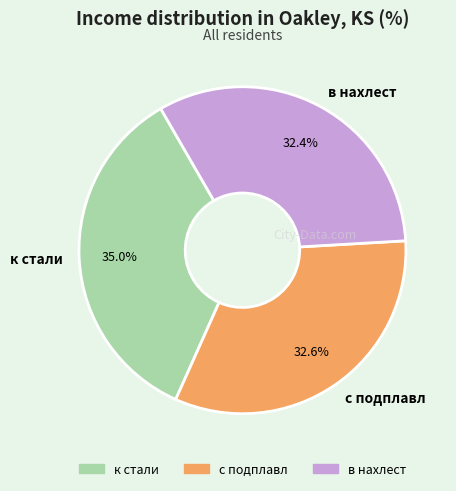

What percentage is the с подплавл slice, to the nearest percent?

33%